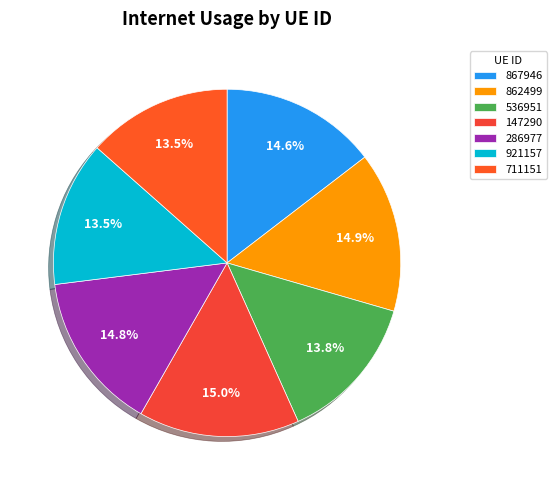

How many slices are in this pie chart?

7